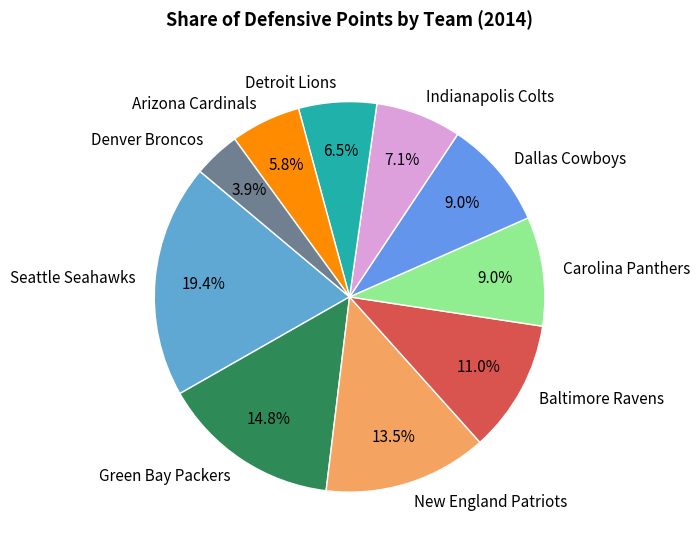

Which category has the biggest portion of the pie?

Seattle Seahawks